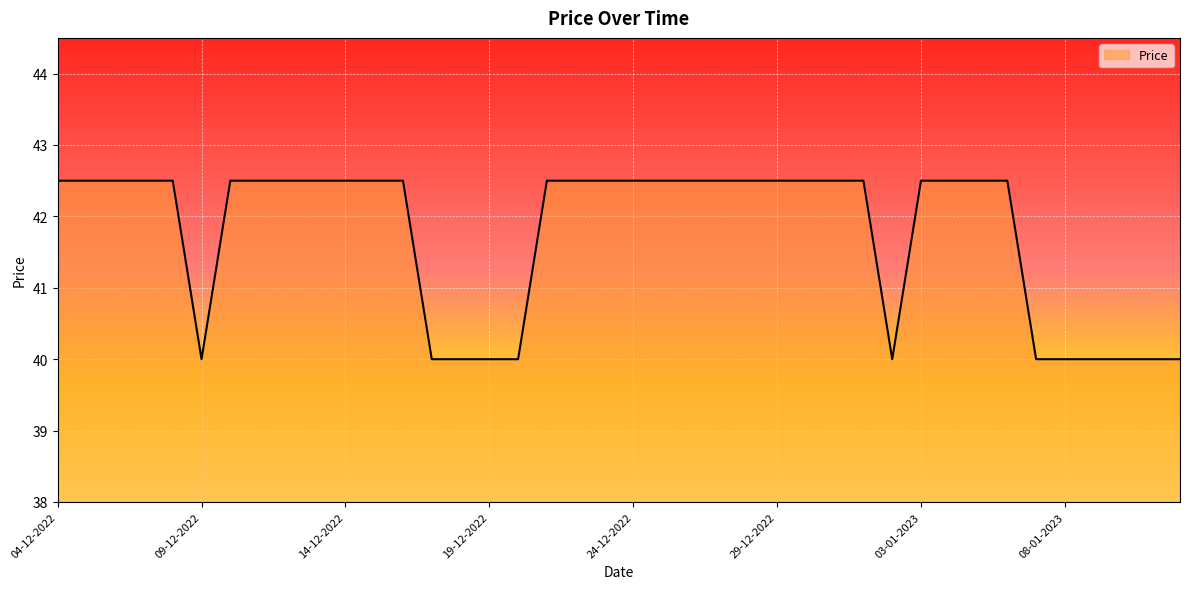

How many values are below 42?

12